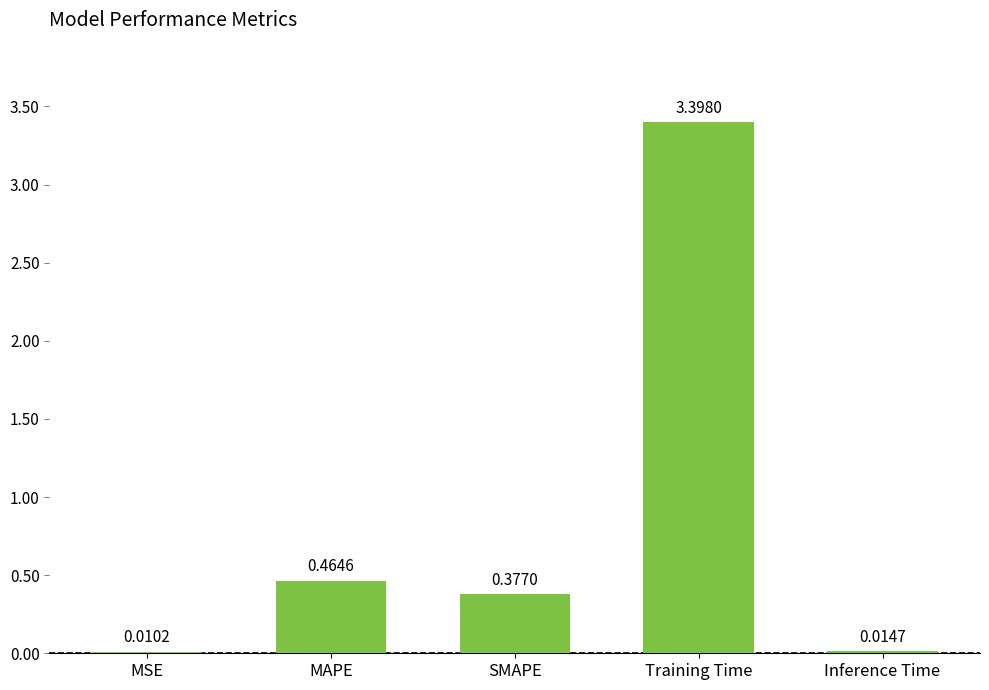

Where is the data nearest to the value 1?

MAPE